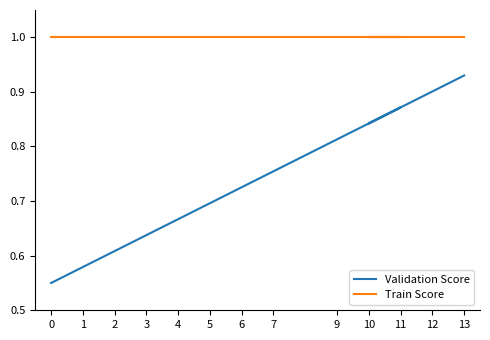

True or false: Validation Score and Train Score cross at least once.

False